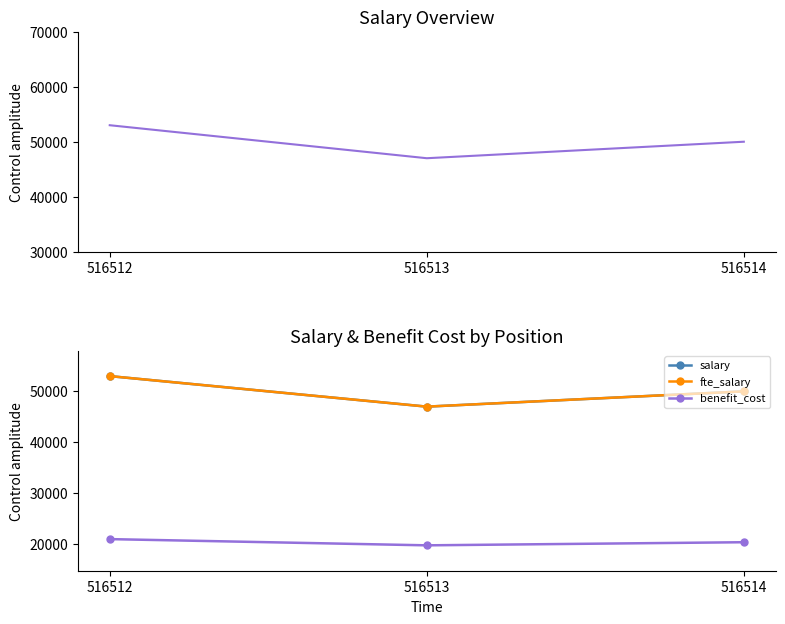

Which category has the lowest value across all series?

516513